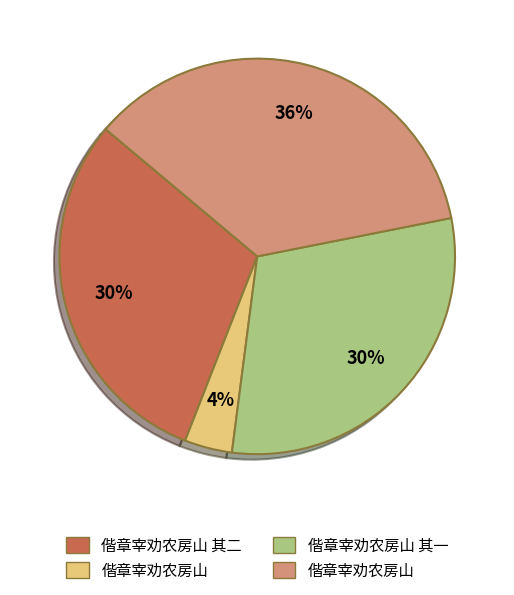

Is there a majority slice in this chart?

No